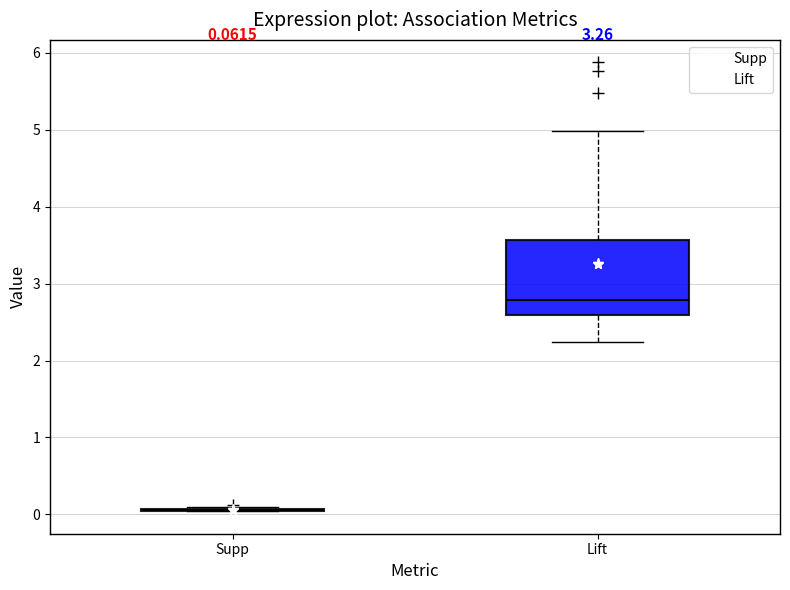

Which box is the tallest, from its lower edge to its upper edge?

Lift